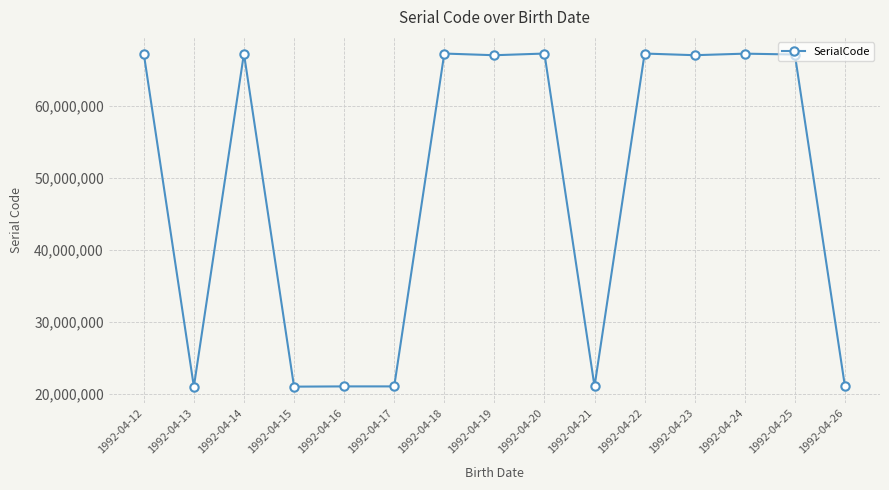

At which label does the data first exceed 67068508?

1992-04-12